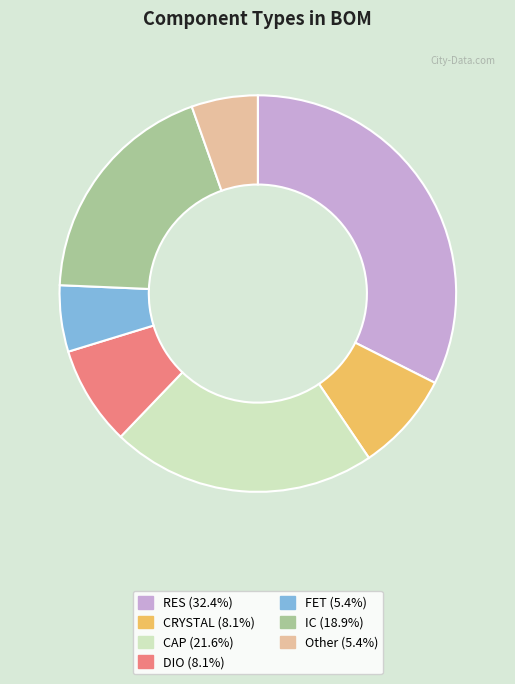

Count the number of slices in the pie.

7